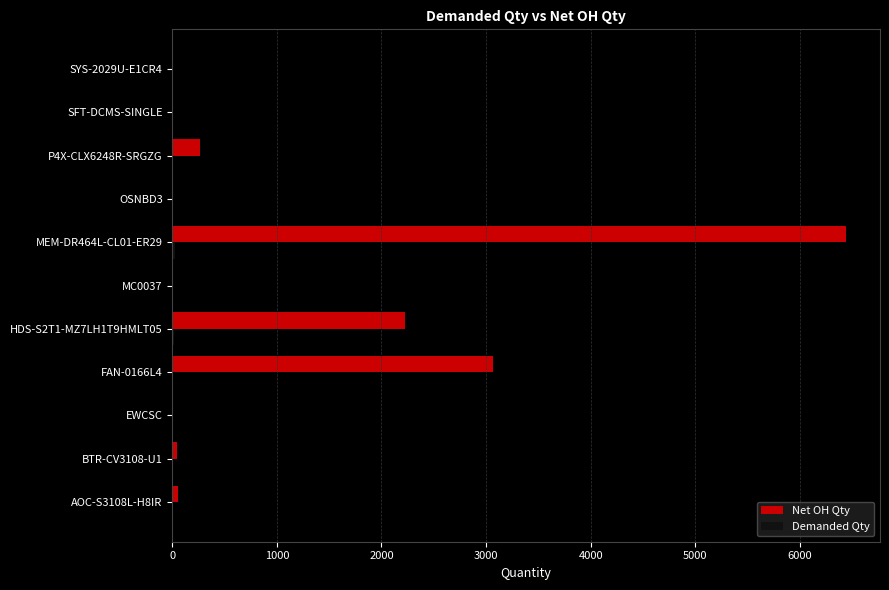

The Net OH Qty series shows 55 at P4X-CLX6248R-SRGZG. True or false?

False